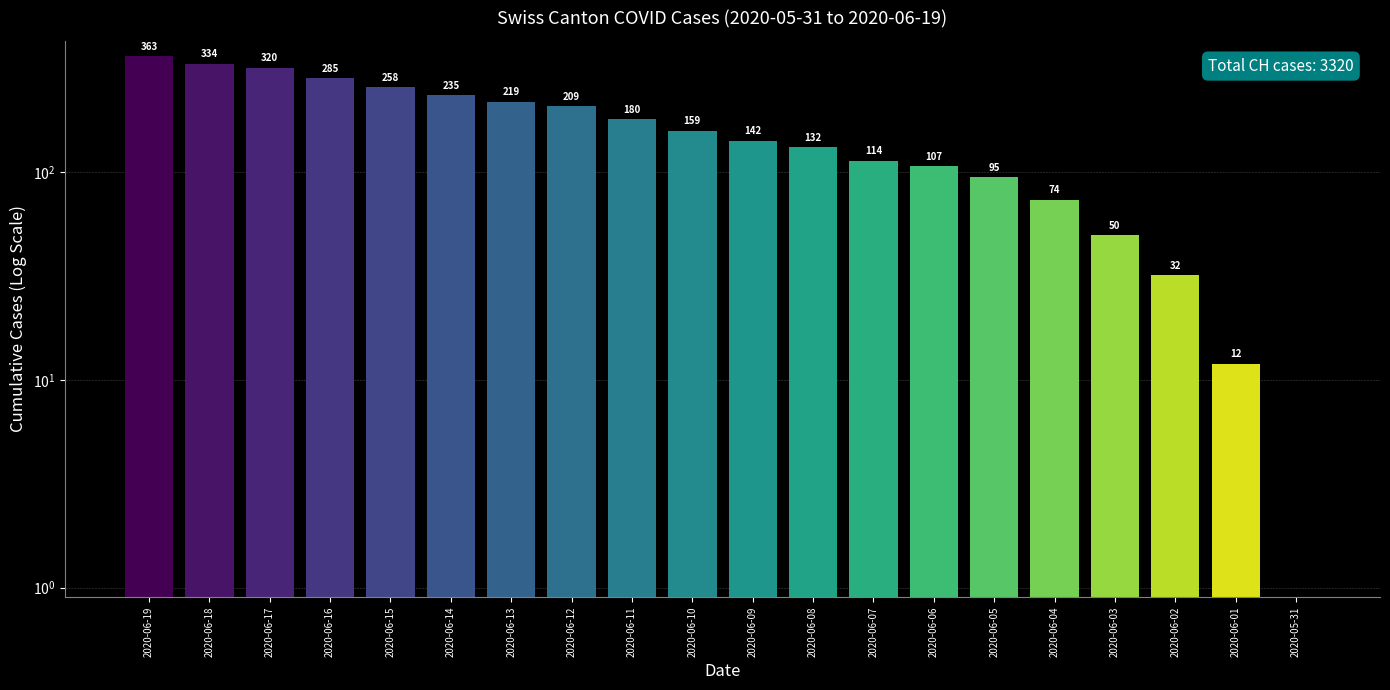

Between 2020-06-03 and 2020-06-15, which is larger?

2020-06-15